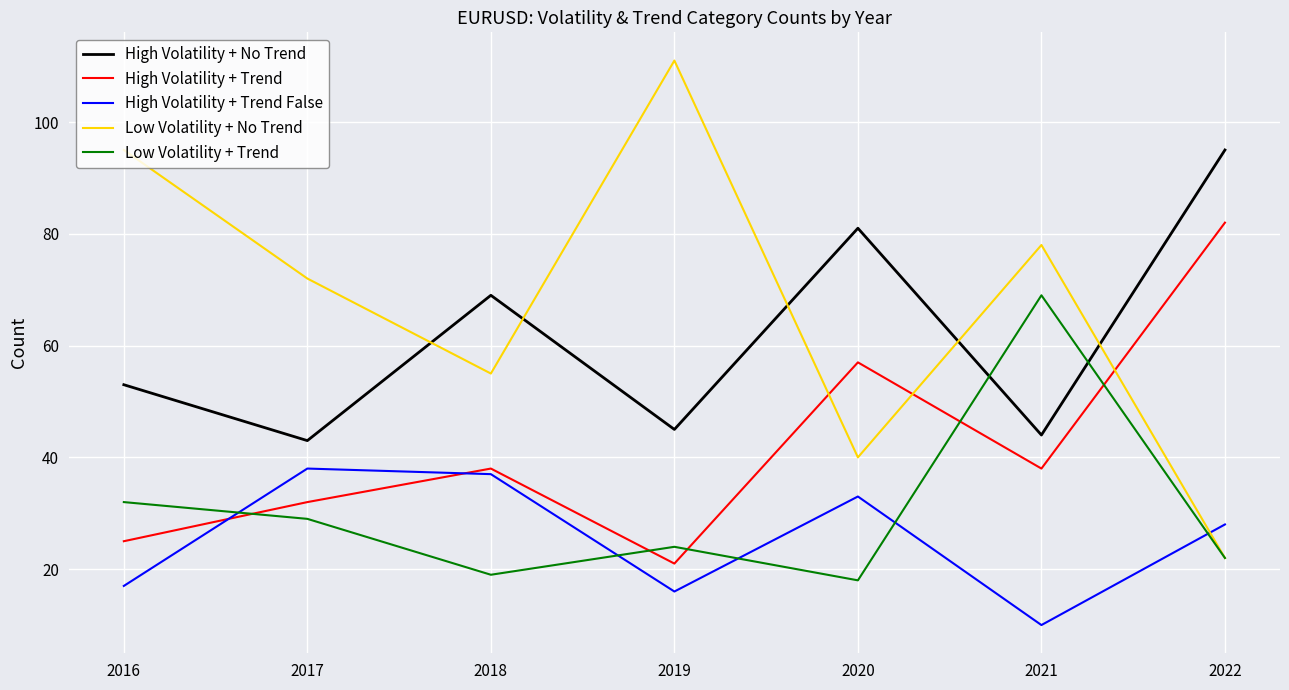

How many lines are shown in the chart?

5